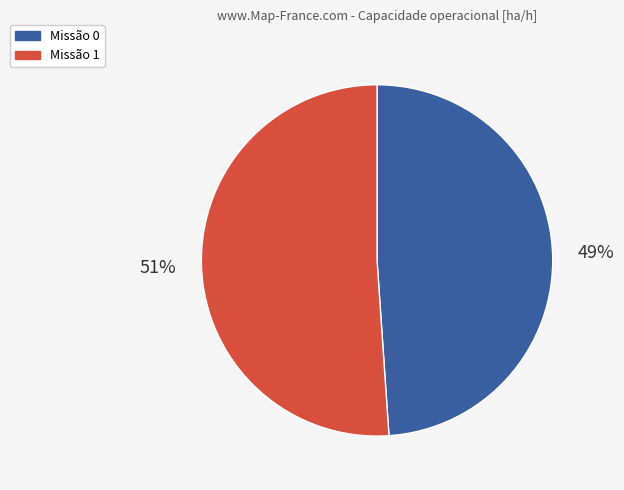

Count the number of slices in the pie.

2